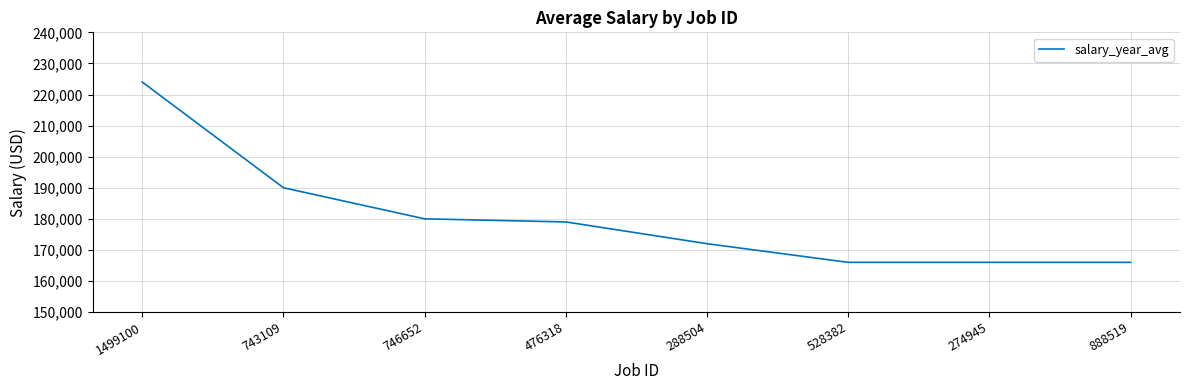

Is it true that the value at 476318 is 179000?

True